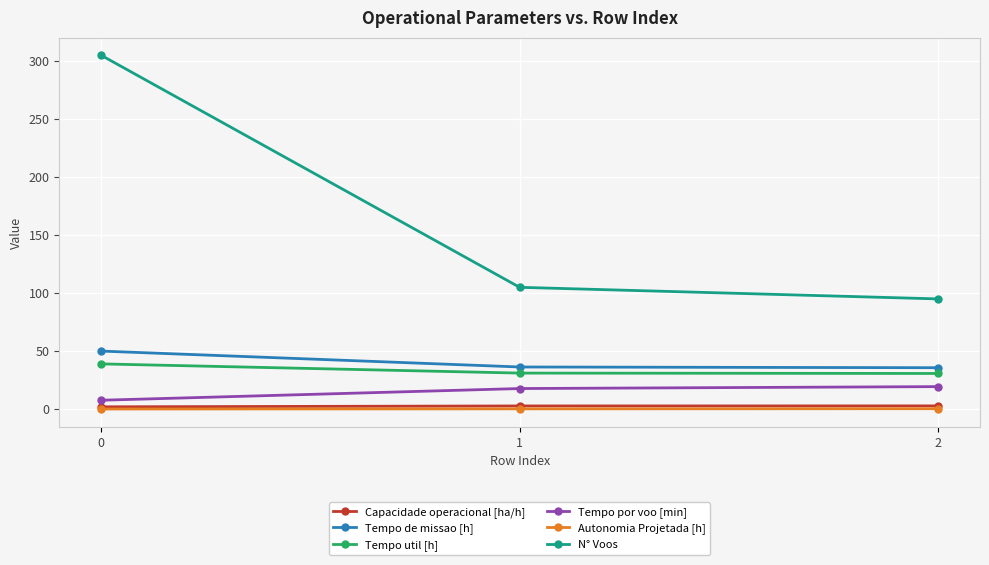

What is the lowest value of the Tempo util [h] series?

30.7